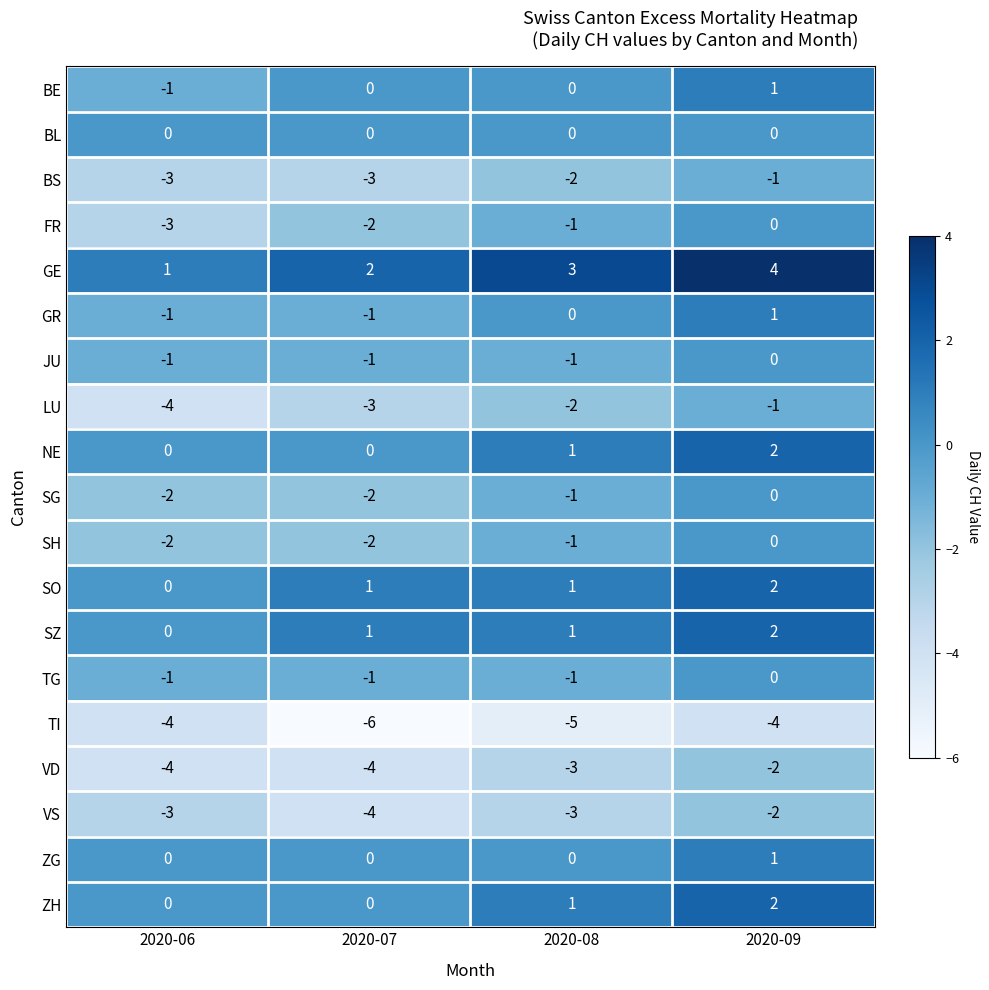

What is the sum of all VD values?

-13